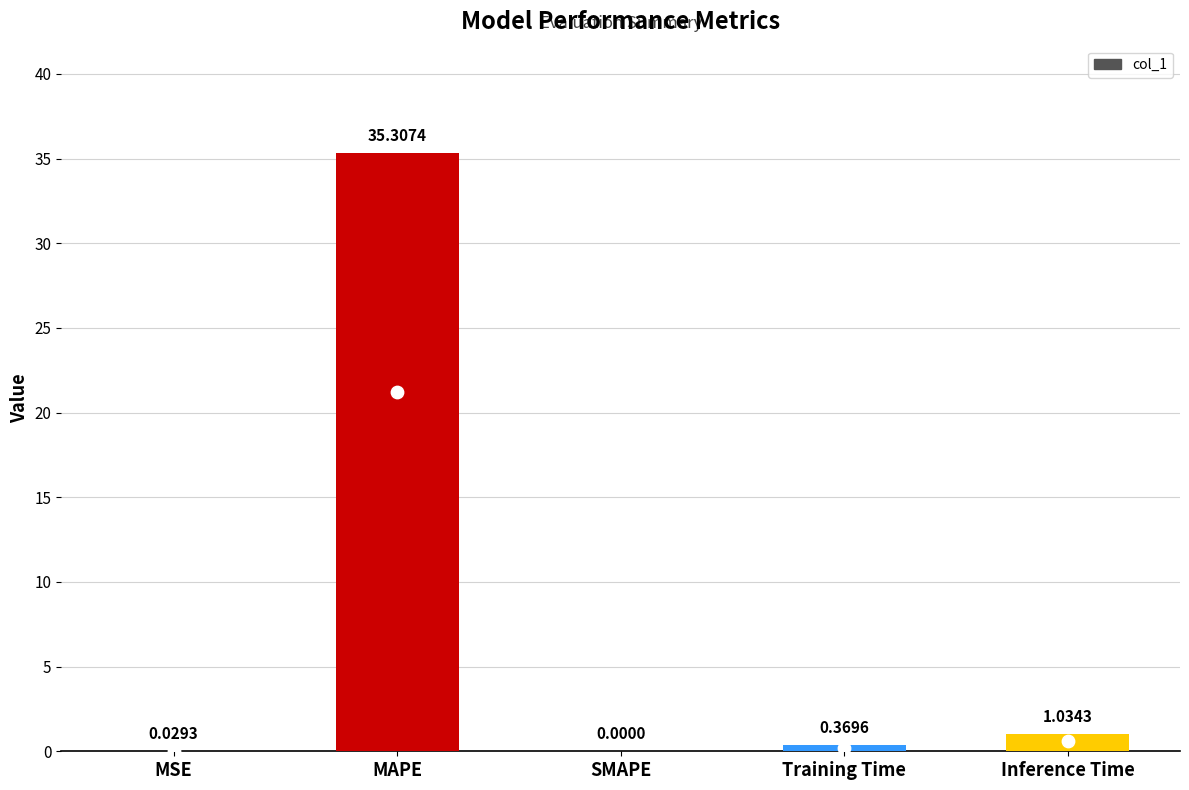

What is the ratio of the value at MAPE to the value at Inference Time?

34.1